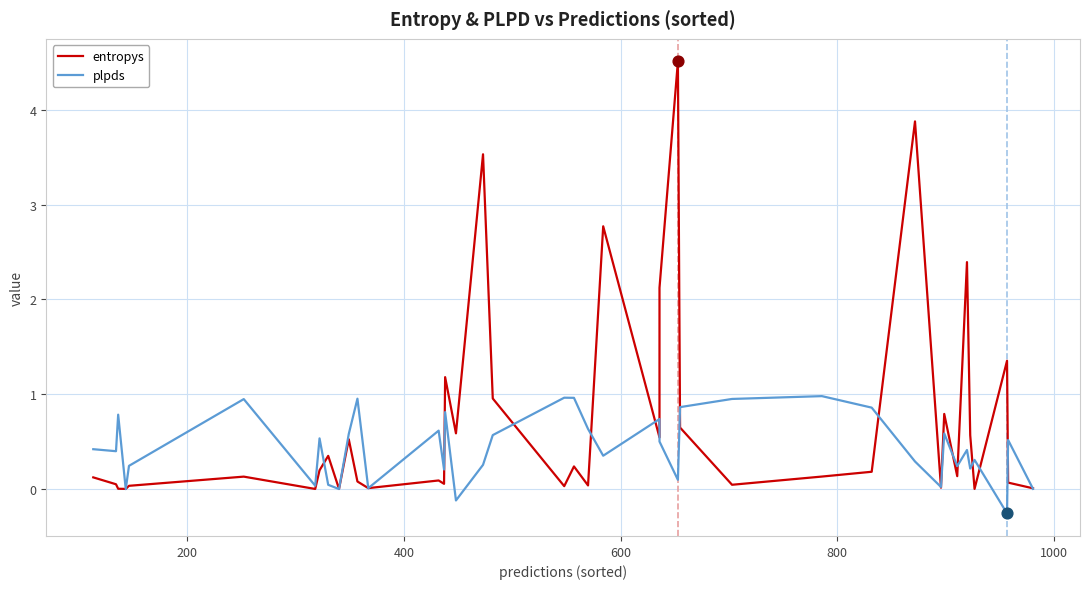

Which series has the largest total across all categories?

entropys